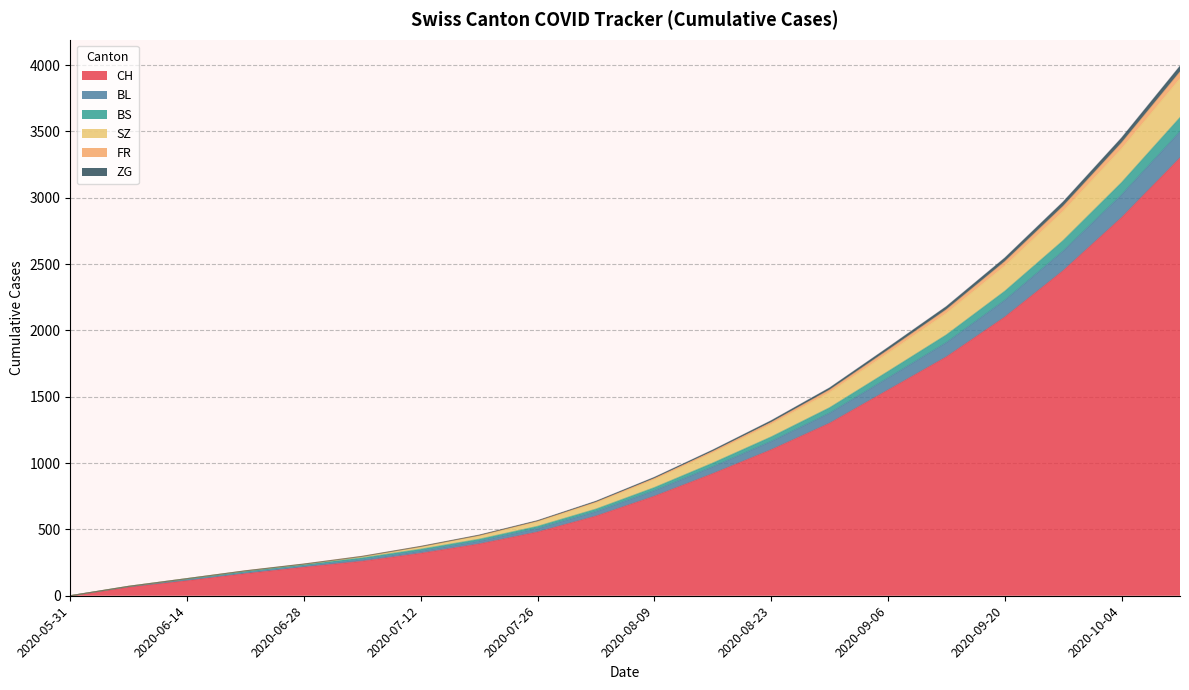

What is the maximum value for CH?

3300